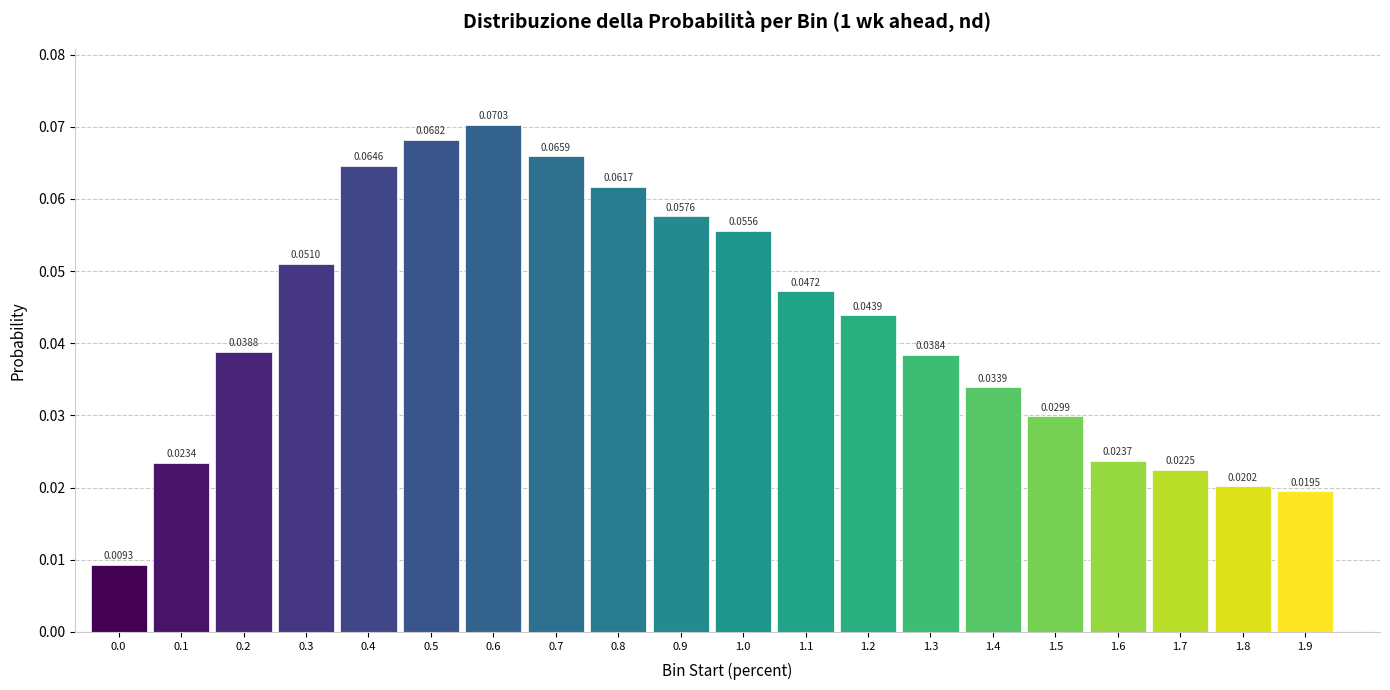

Which has a higher value, 1.8 or 0.0?

1.8